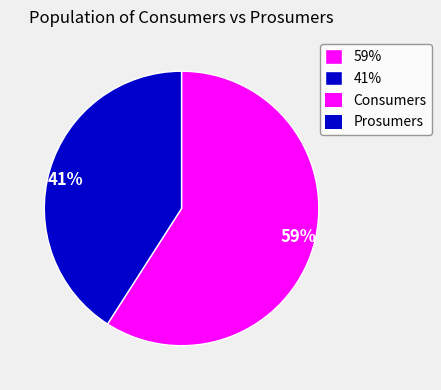

To the nearest percent, what is the average slice percentage?

50%